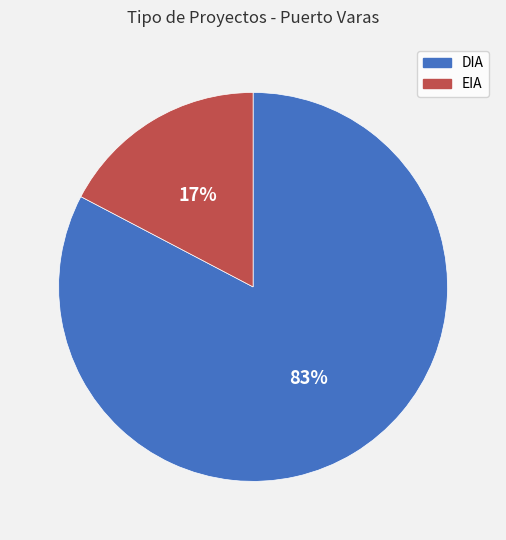

Rank the categories by value from lowest to highest.

EIA, DIA